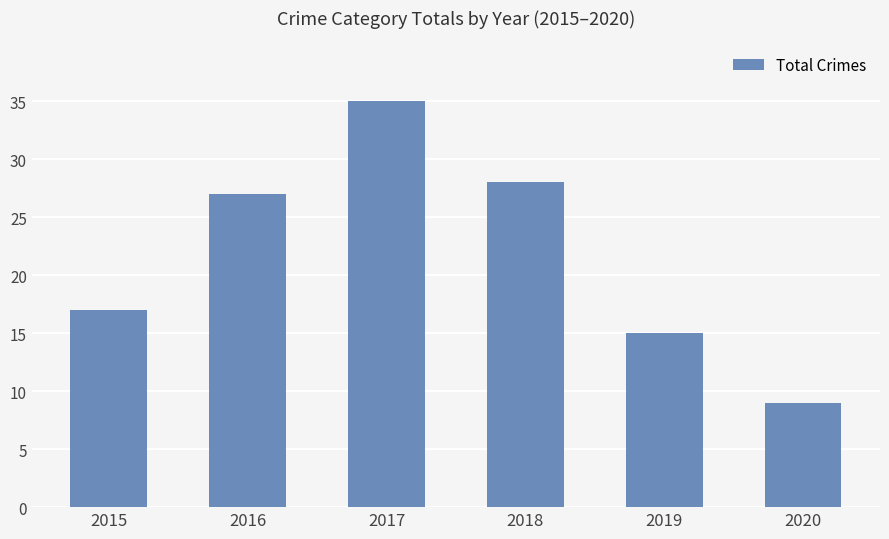

How many bars are there in total?

6